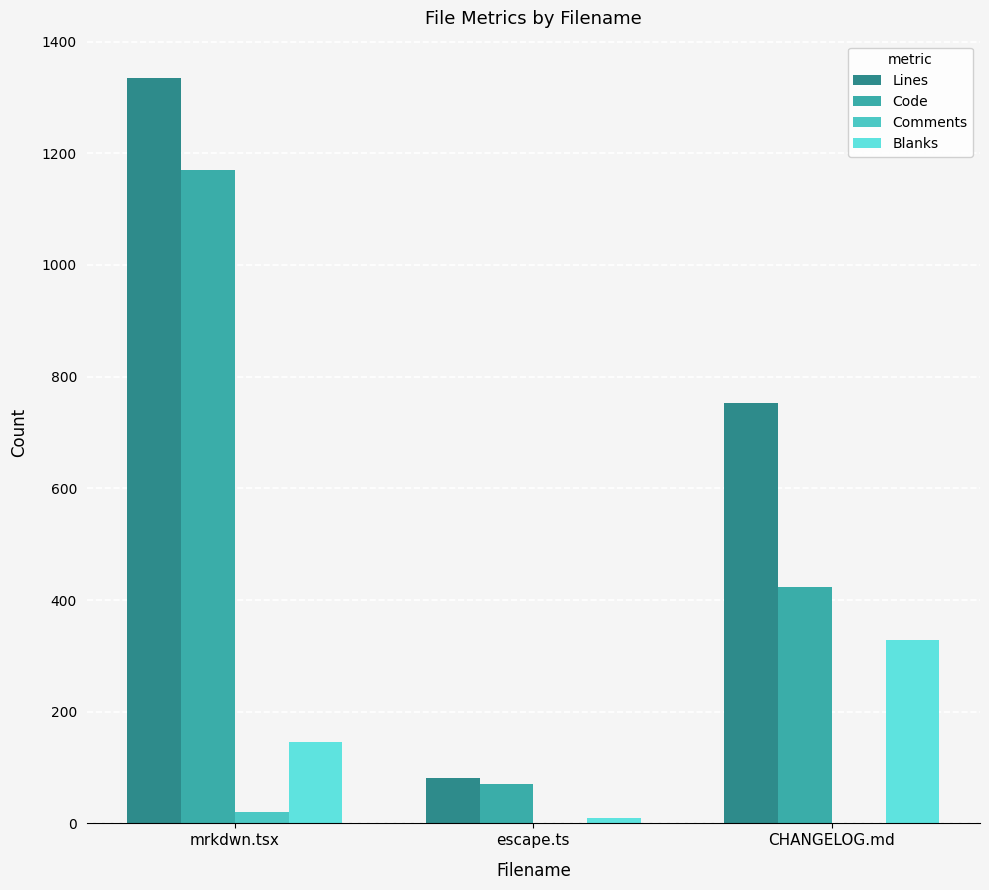

Is the value of Blanks at CHANGELOG.md greater than the value of Comments at mrkdwn.tsx?

Yes